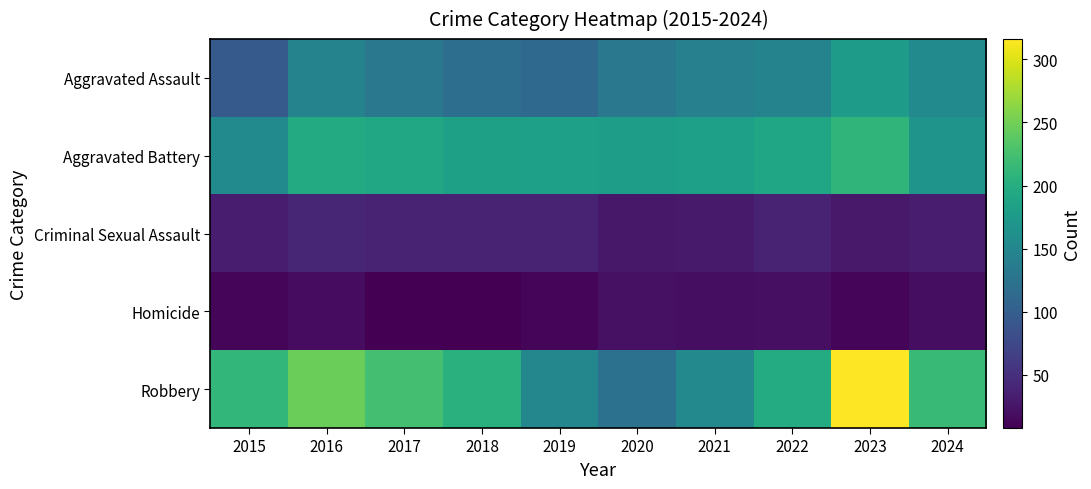

Reading right to left, what are all the values shown in this chart?

Aggravated Assault: 2024=155	2023=177	2022=146	2021=142	2020=131	2019=113	2018=119	2017=131	2016=146	2015=95
Aggravated Battery: 2024=168	2023=209	2022=190	2021=182	2020=180	2019=182	2018=183	2017=191	2016=196	2015=154
Criminal Sexual Assault: 2024=33	2023=29	2022=39	2021=30	2020=28	2019=37	2018=38	2017=39	2016=41	2015=31
Homicide: 2024=20	2023=12	2022=21	2021=20	2020=22	2019=14	2018=8	2017=8	2016=18	2015=13
Robbery: 2024=217	2023=316	2022=198	2021=153	2020=124	2019=150	2018=204	2017=224	2016=247	2015=212